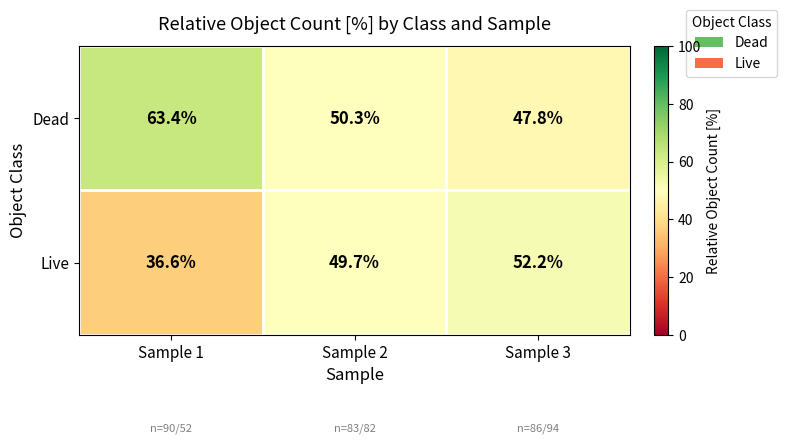

At which label does Dead reach its peak?

Sample 1